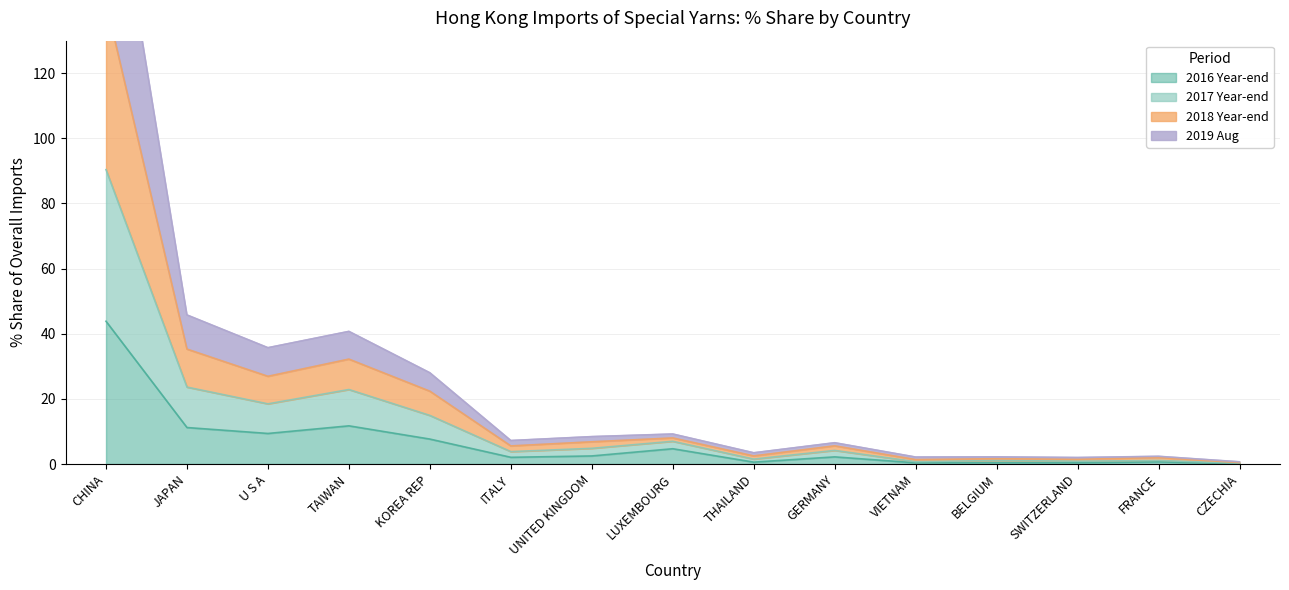

What is the value of the 201712_% Share point at the 12th from the left?

1.6